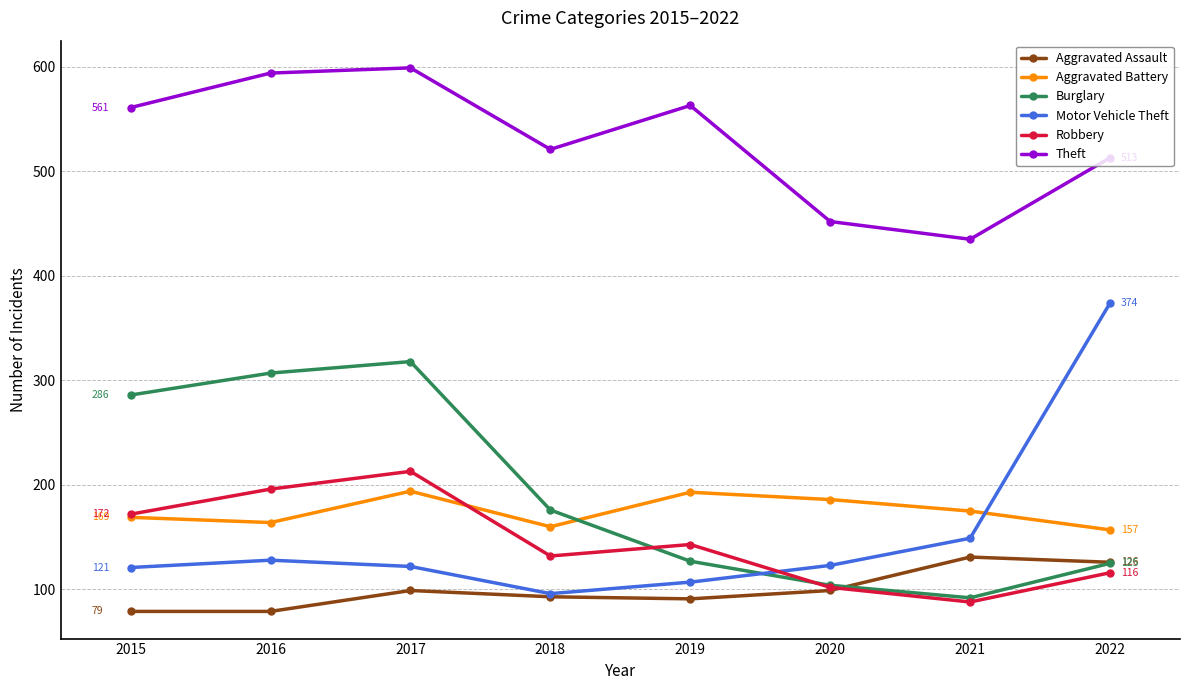

Where is Burglary nearest to the value 205?

2018